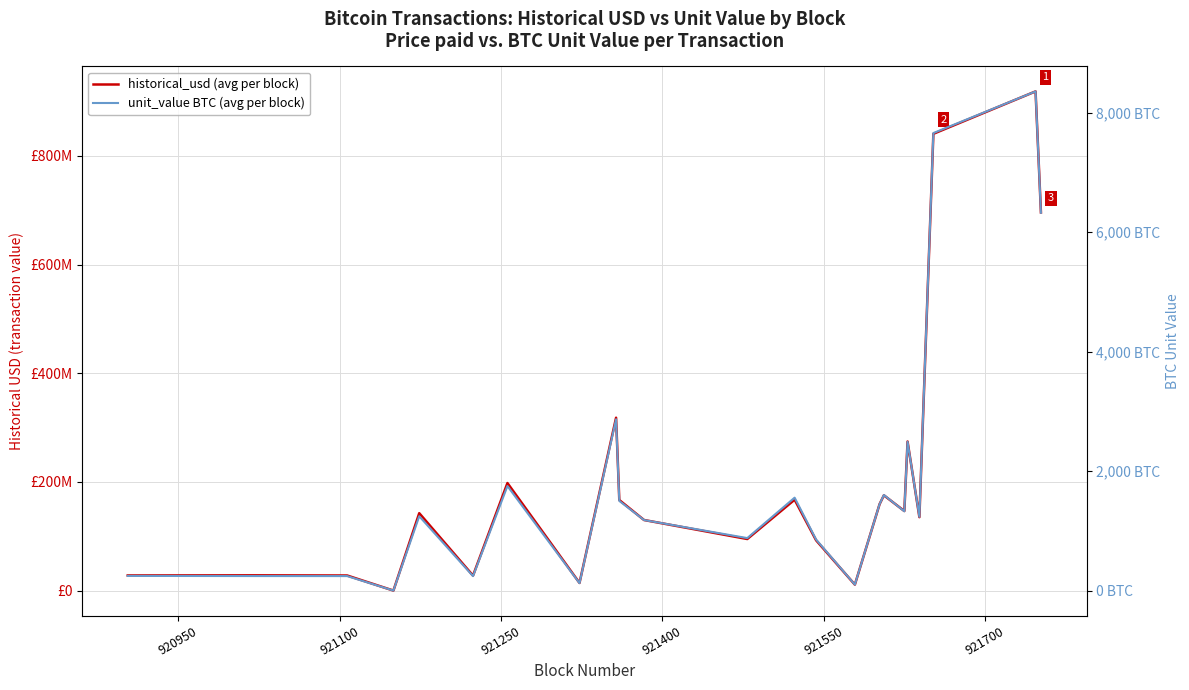

Reading right to left, extract all data points from this chart.

historical_usd (avg per block): 696143903.8	918885027.7	840793527.5	135167661.9	274403170.7	146465320.3	175375971.7	159158238.7	10966155.2	92458342.1	167272229.4	94911350.8	129918814.4	166717410.0	318215560.4	14064813.4	197972179.2	27593362.4	142493397.9	26061.8	27773167.2	28085282.8	27852017.9
unit_value BTC (avg per block): 6326.2	8357.1	7659.8	1235.6	2491.2	1327.5	1600.0	1447.8	100.1	853.7	1555.8	878.8	1180.9	1501.5	2867.9	124.3	1750.0	242.3	1244.5	0.2	242.7	243.3	245.6